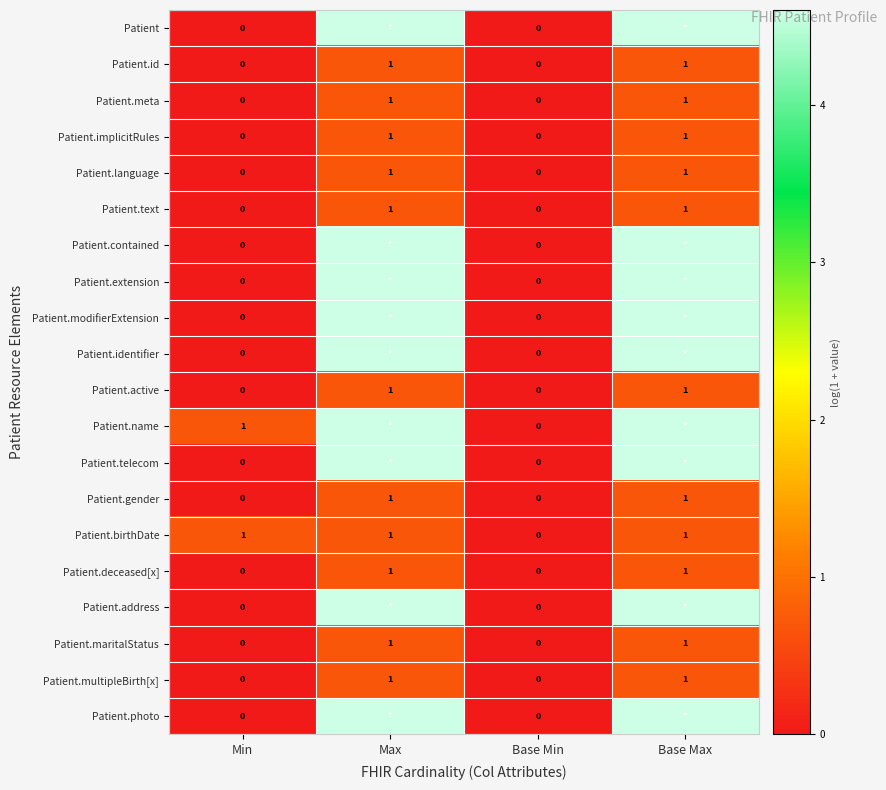

At which category is the sum across all series the highest?

Max